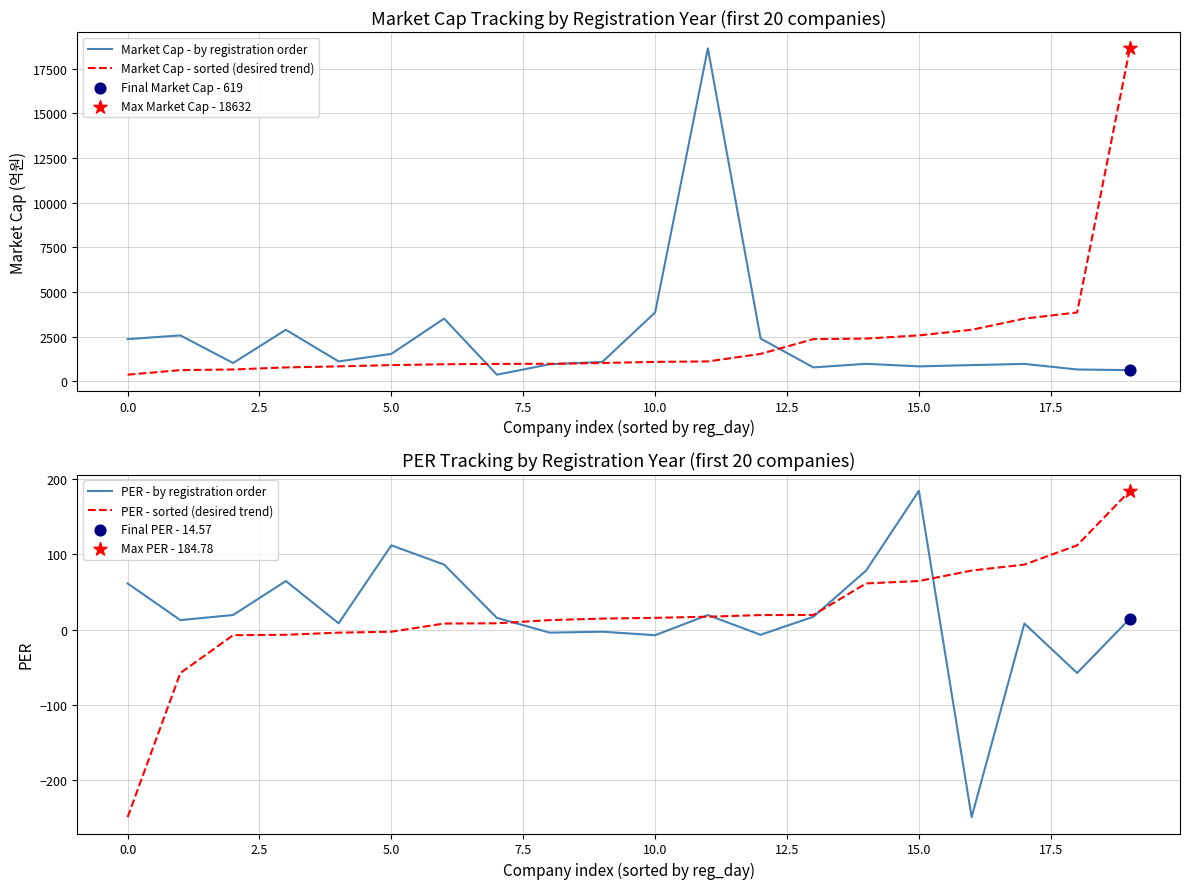

Which series reaches the maximum Y coordinate?

Market Cap - by registration order